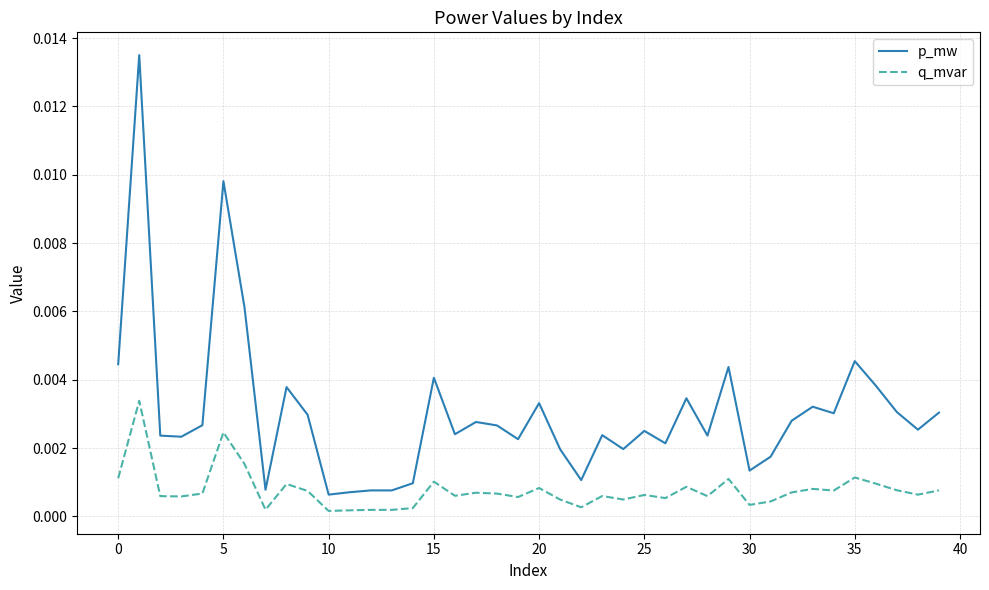

True or false: q_mvar and p_mw intersect in this chart.

False